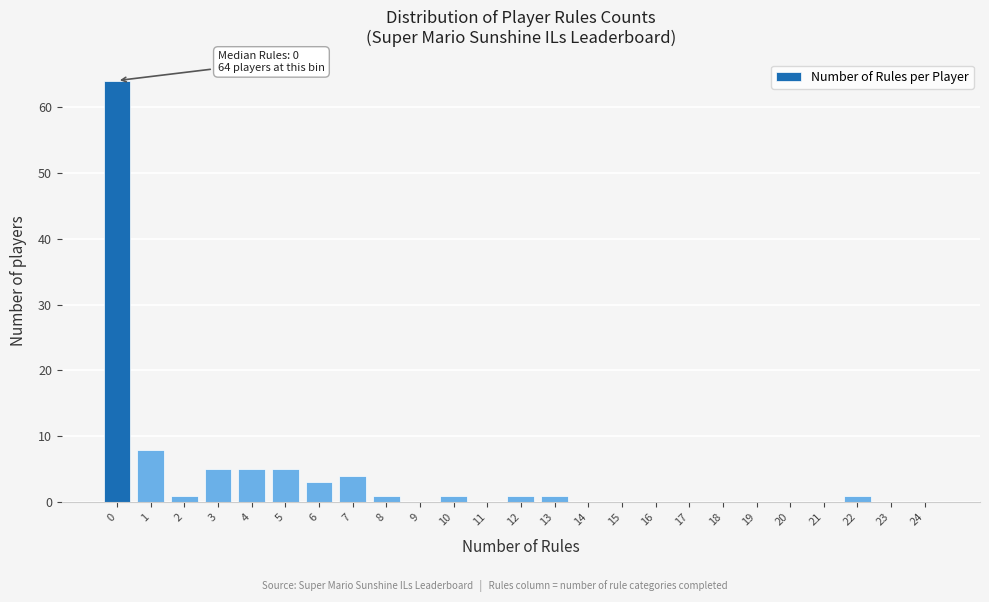

Reading right to left, what are all the values shown in this chart?

24=0	23=0	22=1	21=0	20=0	19=0	18=0	17=0	16=0	15=0	14=0	13=1	12=1	11=0	10=1	9=0	8=1	7=4	6=3	5=5	4=5	3=5	2=1	1=8	0=64